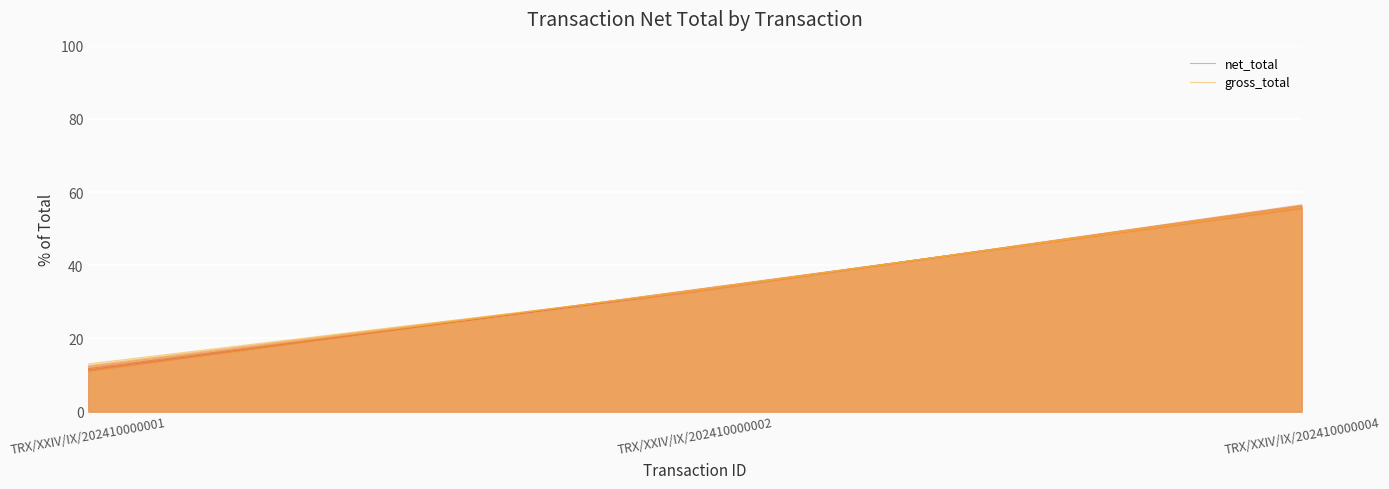

The net_total series shows 47.6 at TRX/XXIV/IX/202410000002. True or false?

False